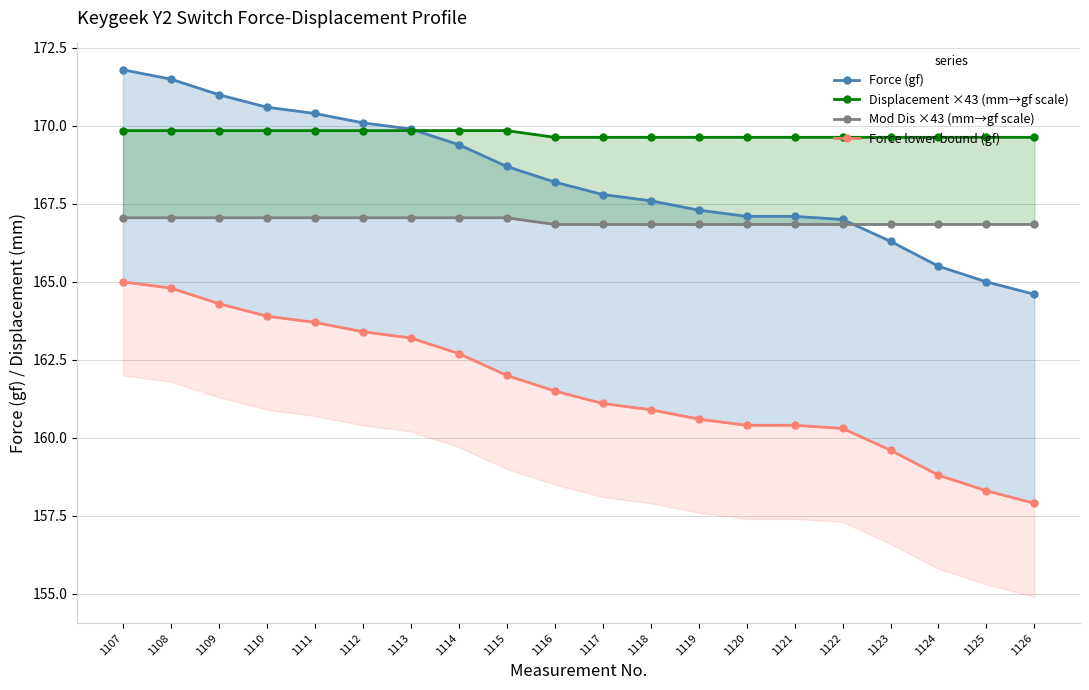

True or false: Force (gf) has more than 0 points higher than both neighbors.

False